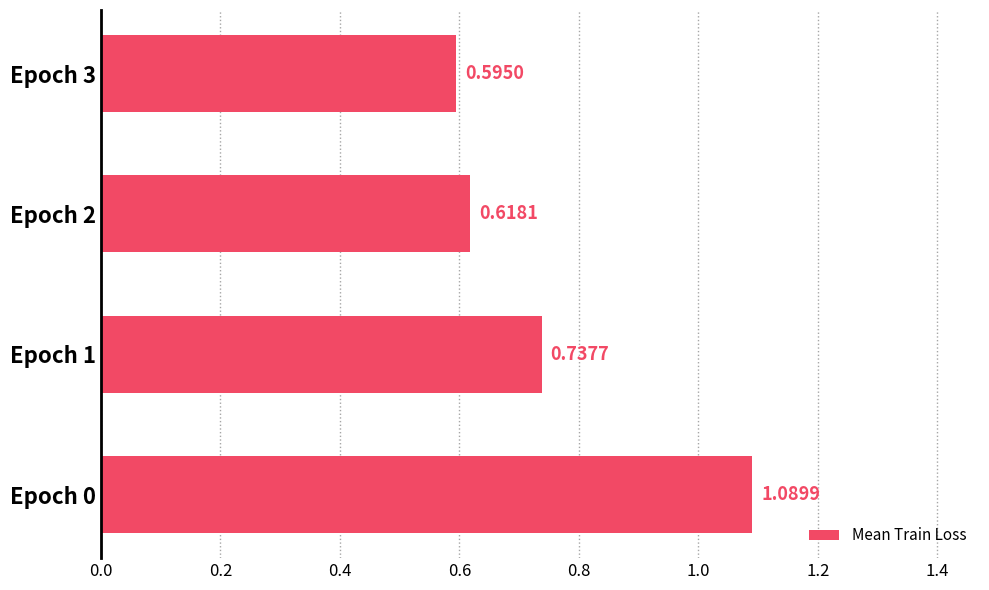

List the labels in order of value, smallest first.

Epoch 3, Epoch 2, Epoch 1, Epoch 0